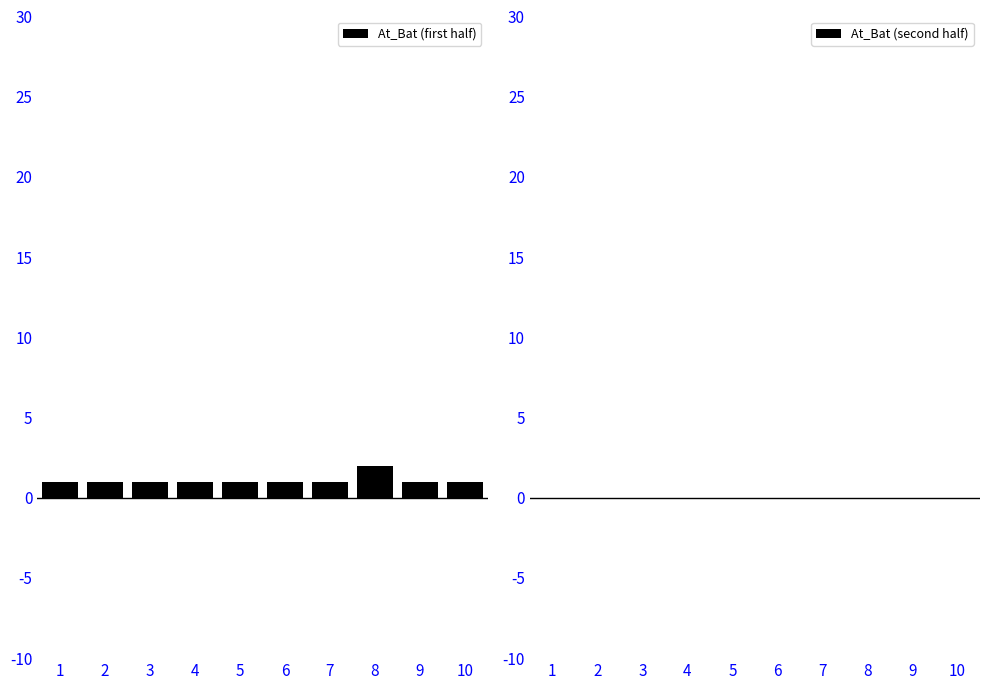

How tall is the bar that spans 0.5 to 1.5 on the x-axis? The values are not printed on the chart, so give them approximately, as read against the axis.

1